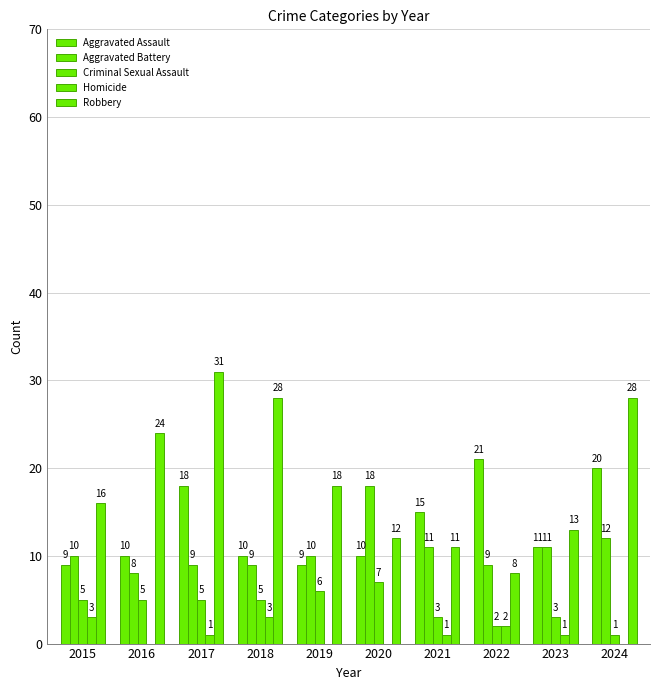

At which label is Homicide closest to 1?

2017